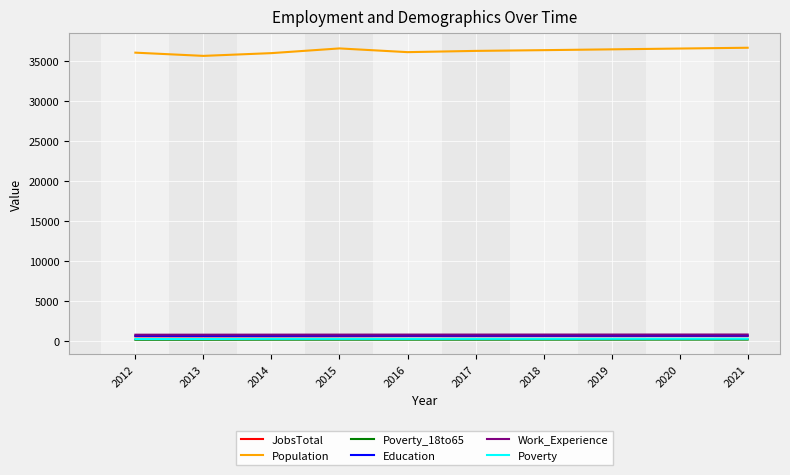

What is the lowest value of the Population series?

35615